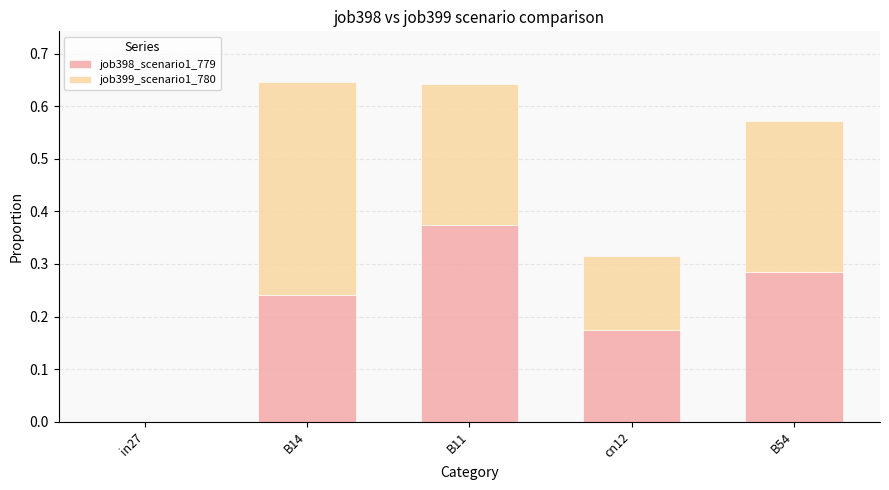

What is the sum of all job398_scenario1_779 values?

1.1